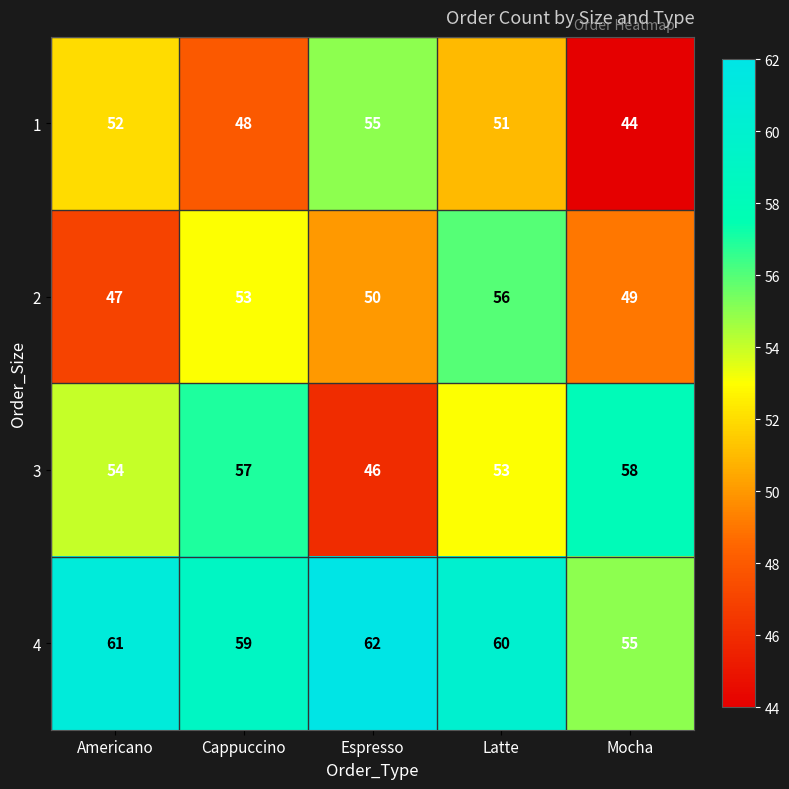

Which series has the widest spread of values?

3